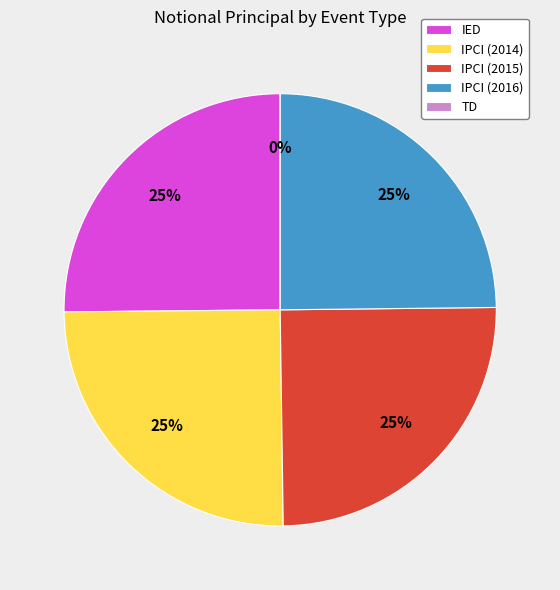

Which slice is the smallest?

TD